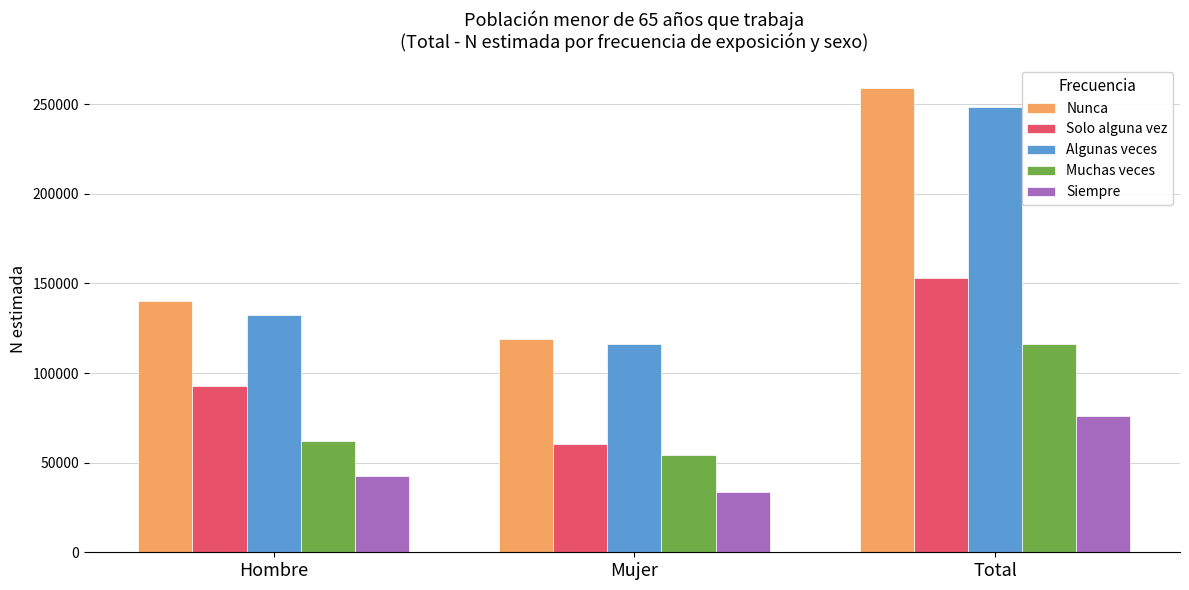

What is the sum of the Nunca values at Total and Hombre?

398896